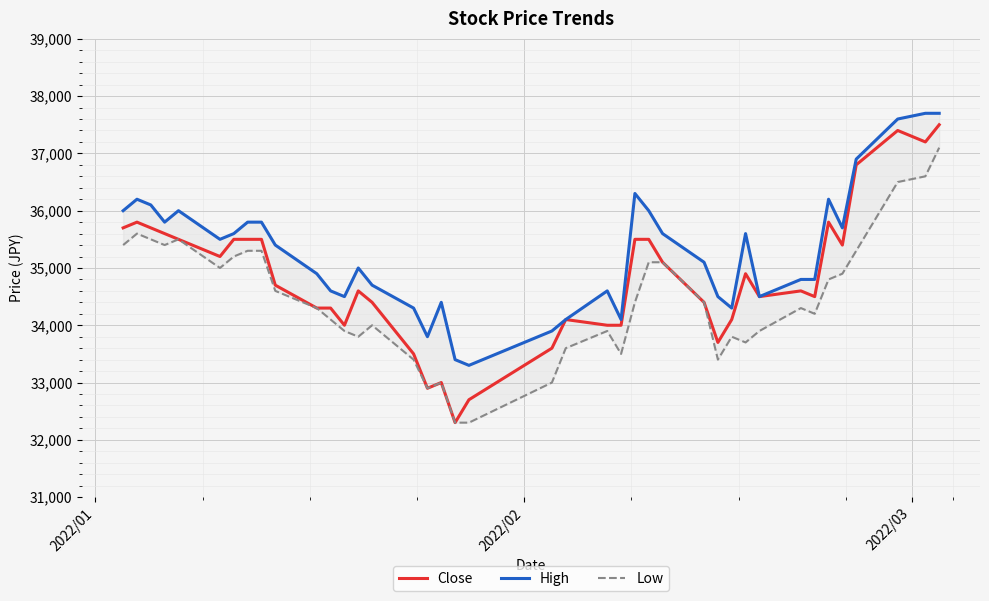

What are all the series names shown in the legend?

Close, High, Low